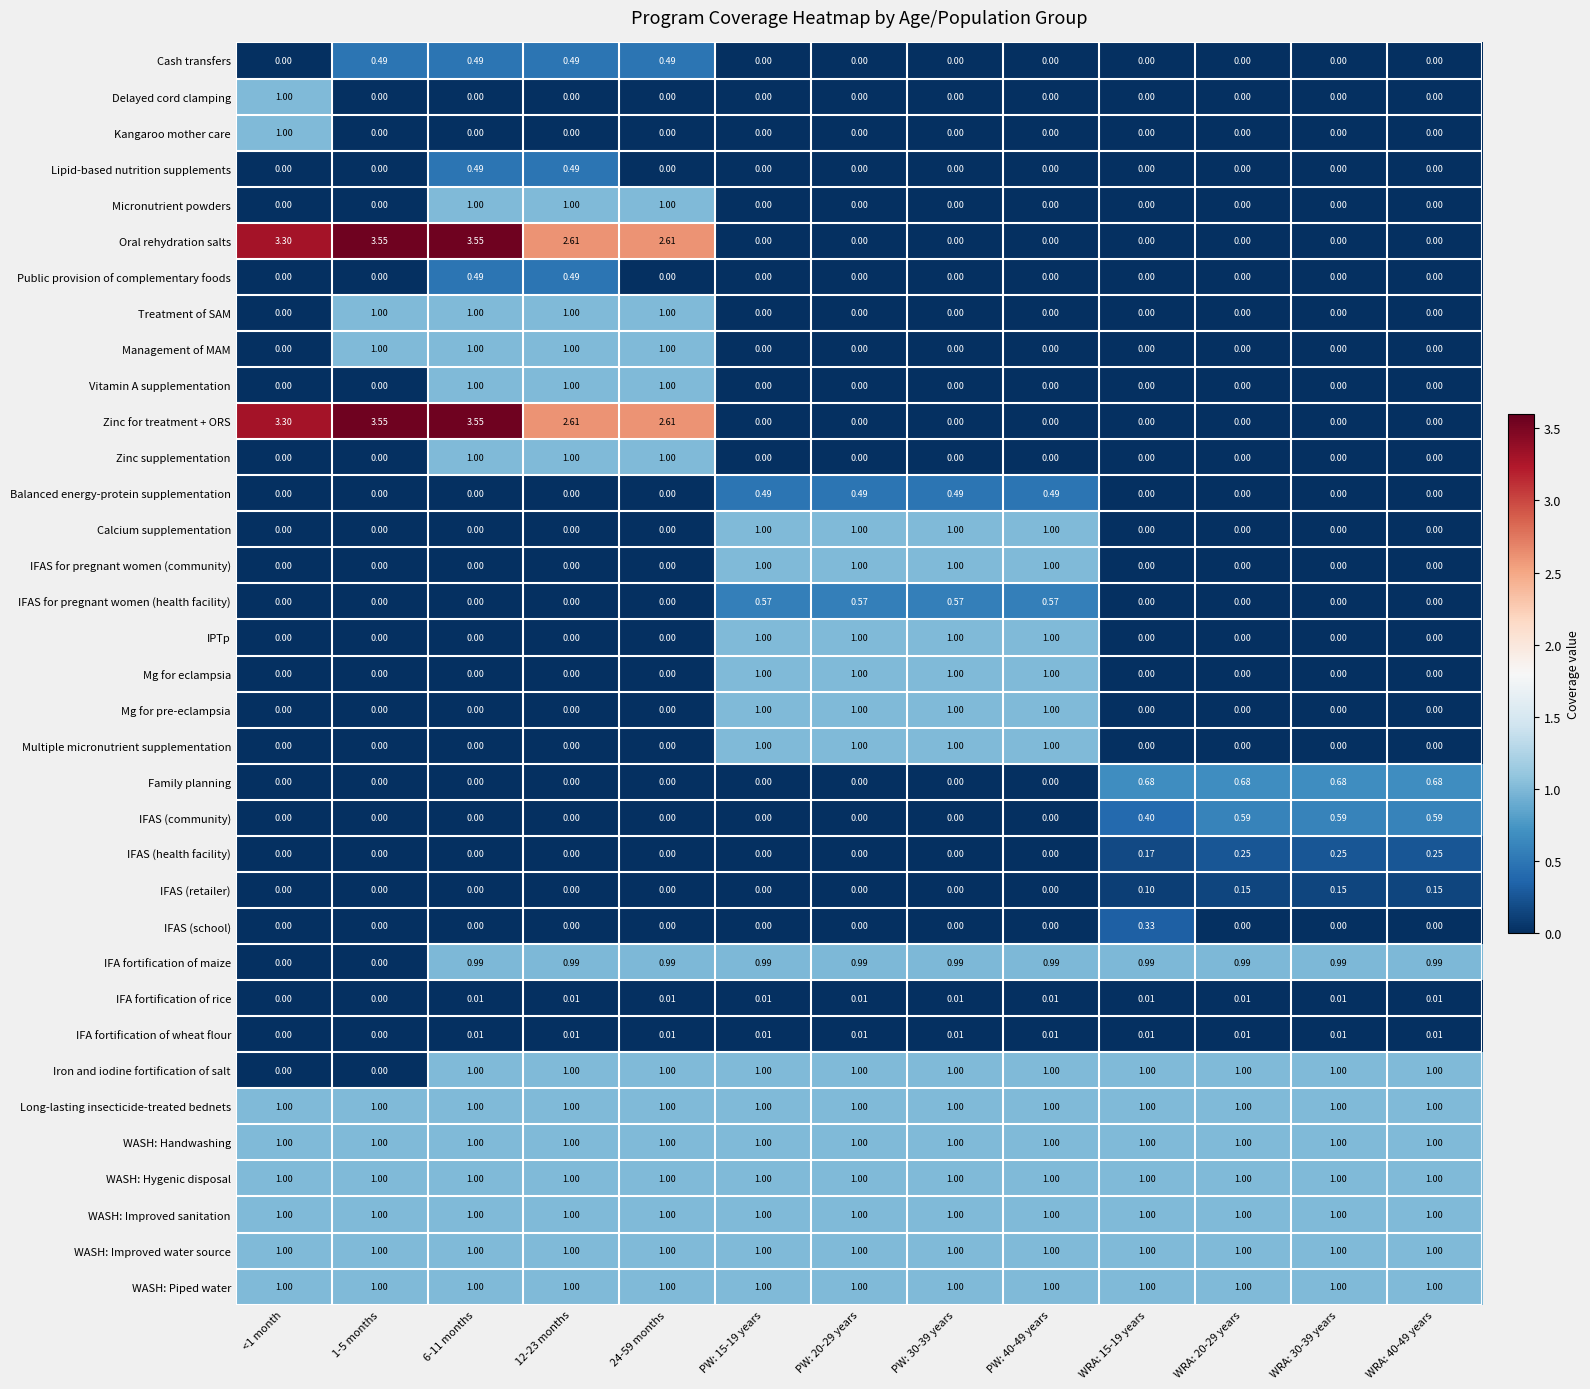

Is the value of WASH: Hygenic disposal at 1-5 months greater than the value of IFAS (retailer) at PW: 20-29 years?

Yes